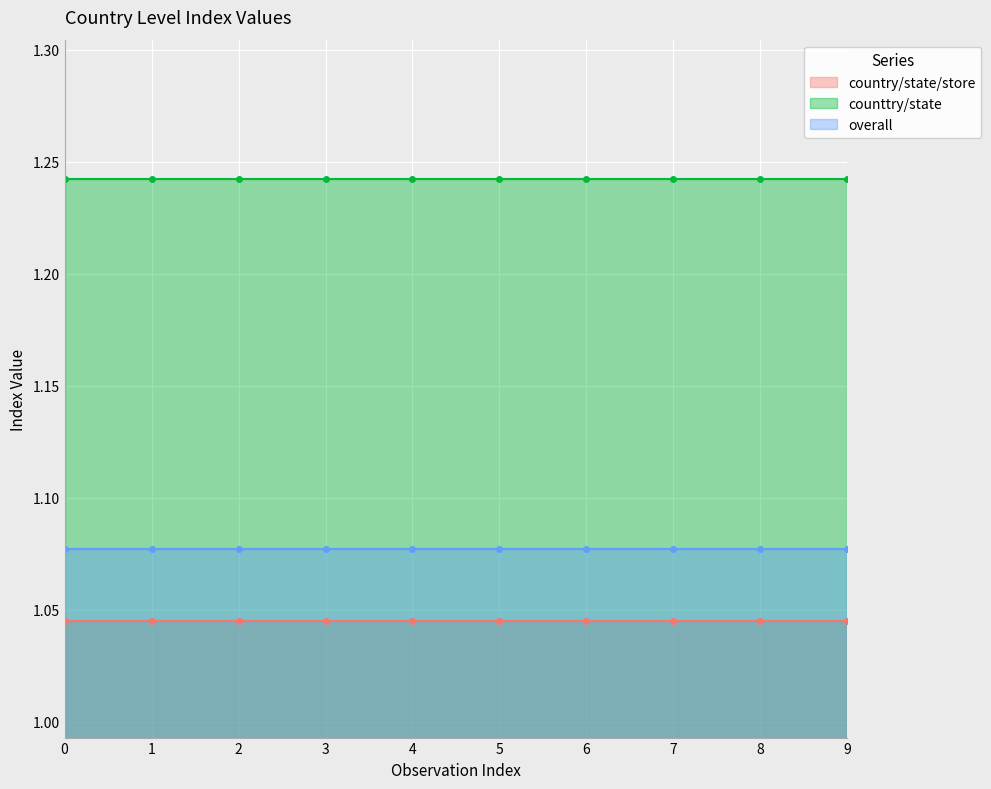

What is the maximum value for counttry/state?

1.2